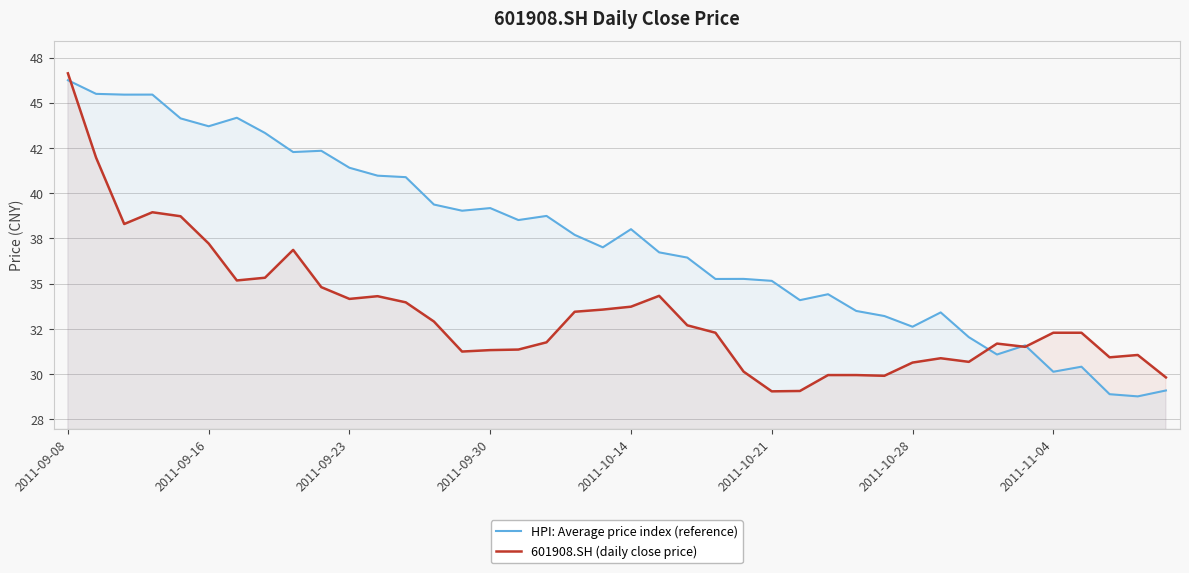

What is the value of the 601908.SH (daily close price) point at the 30th from the left?

29.9